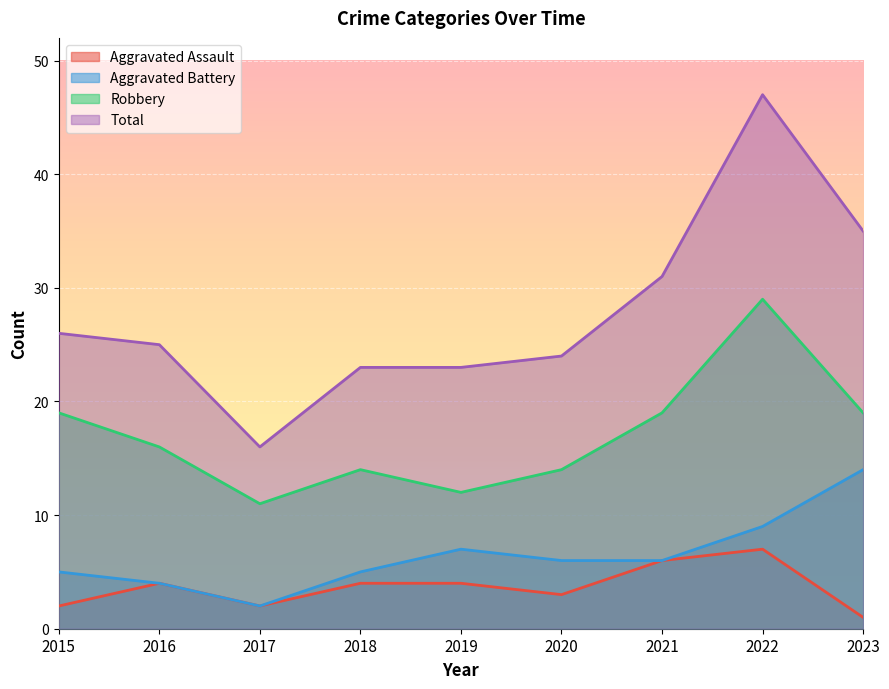

Reading left to right, what are all the values shown in this chart?

Aggravated Assault: 2	4	2	4	4	3	6	7	1
Aggravated Battery: 5	4	2	5	7	6	6	9	14
Robbery: 19	16	11	14	12	14	19	29	19
Total: 26	25	16	23	23	24	31	47	35